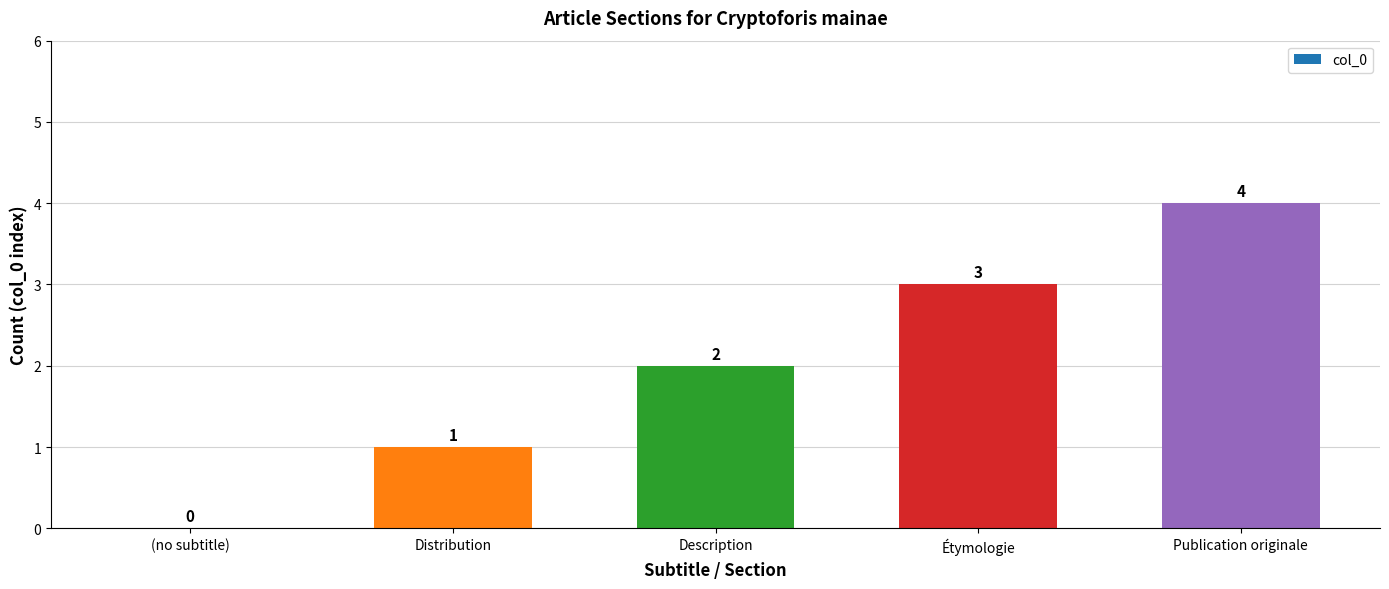

What is the greatest value displayed?

4